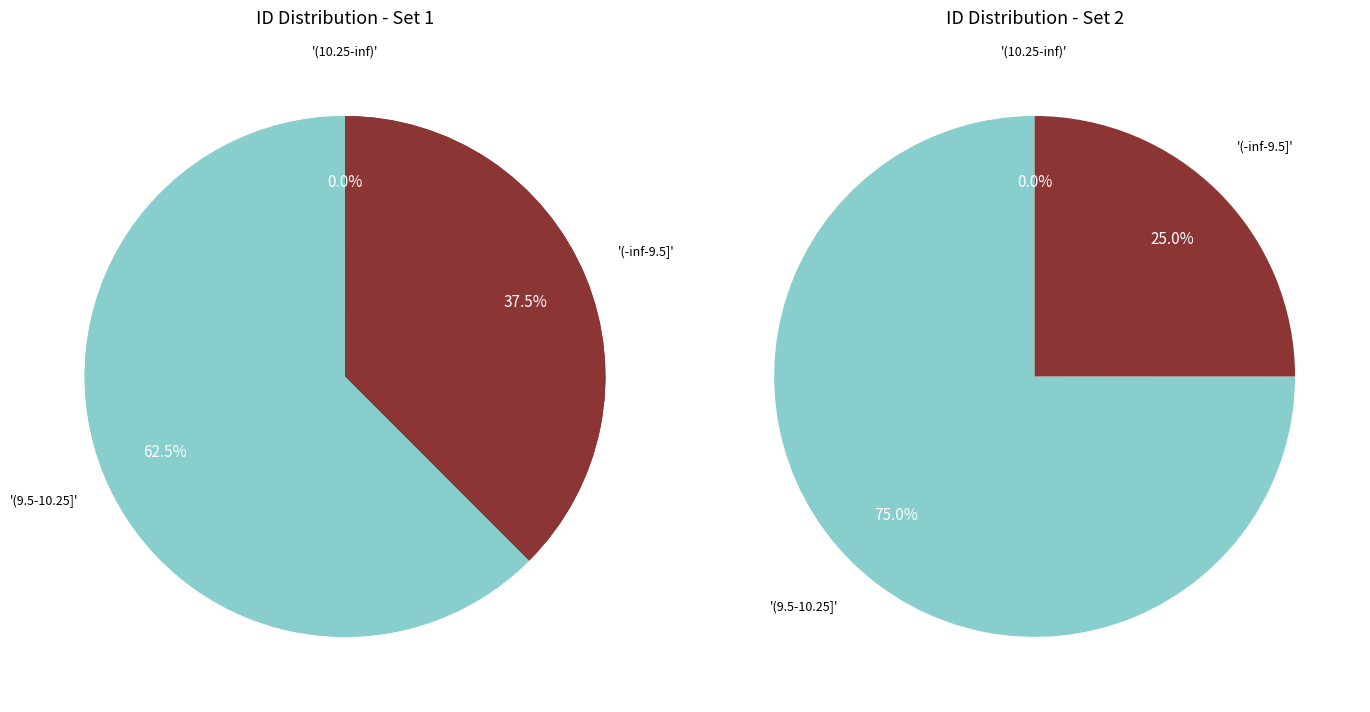

Is 2144155 the majority of the pie?

No